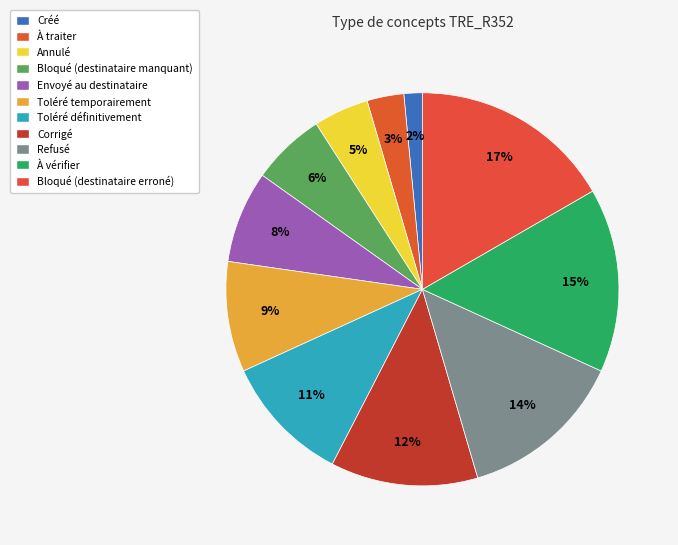

Which category has the biggest portion of the pie?

Bloqué (destinataire erroné)